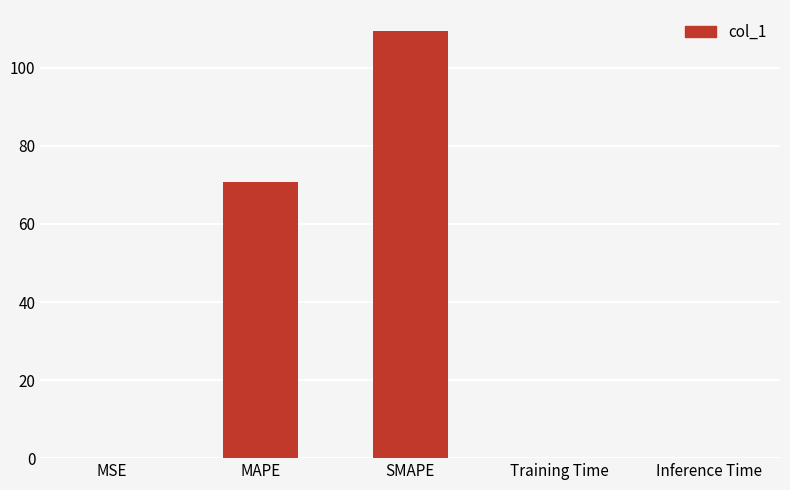

What is the sum of the values at SMAPE and MSE?

109.4